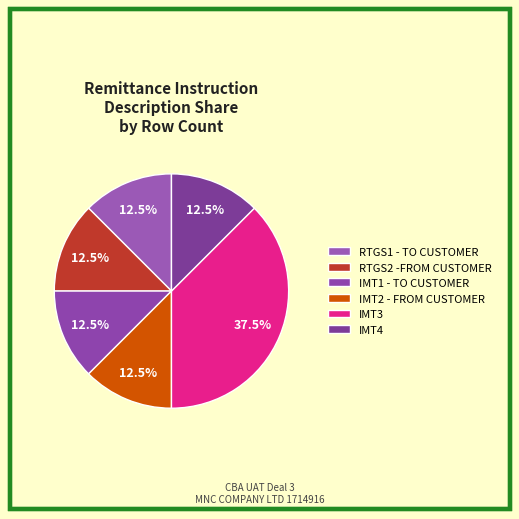

The RTGS2 -FROM CUSTOMER slice represents 11% of the pie. True or false?

False